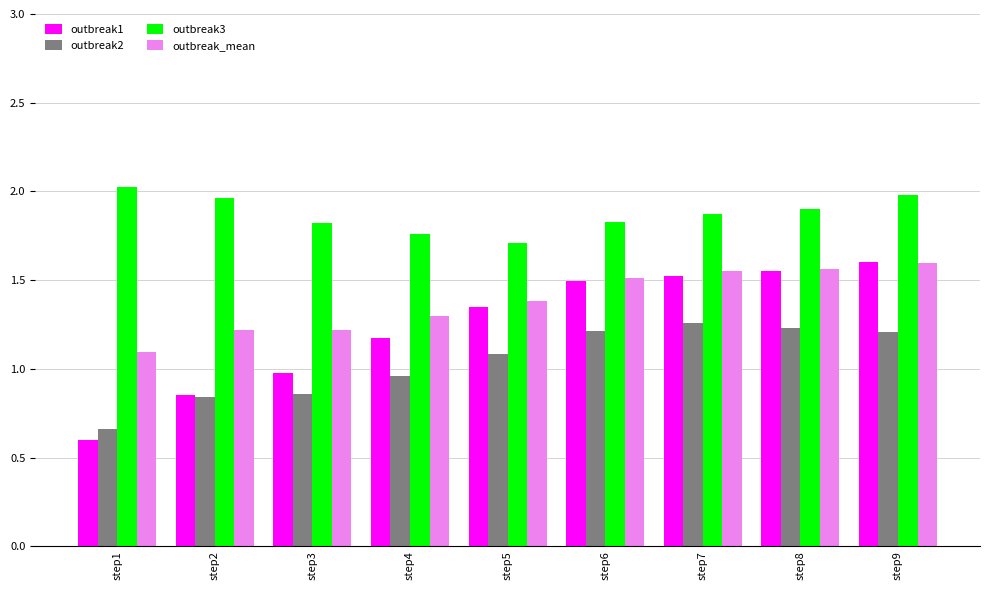

What is the average value of the outbreak_mean series?

1.4